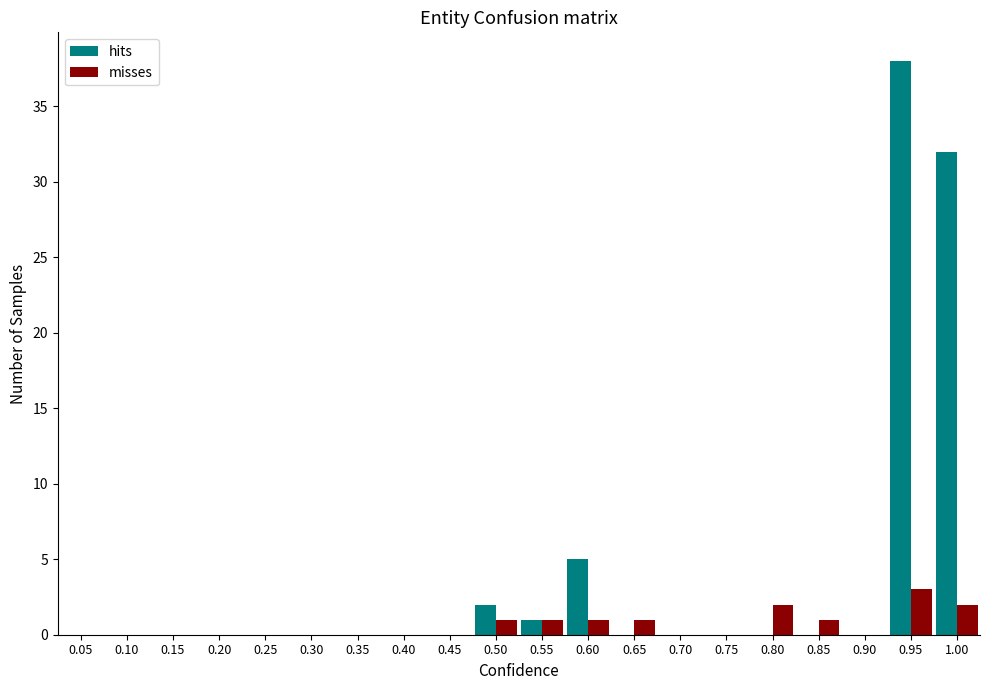

What is the height of the hits bar covering 0.925 to 0.975 on the x-axis? The values are not printed on the chart, so give them approximately, as read against the axis.

38